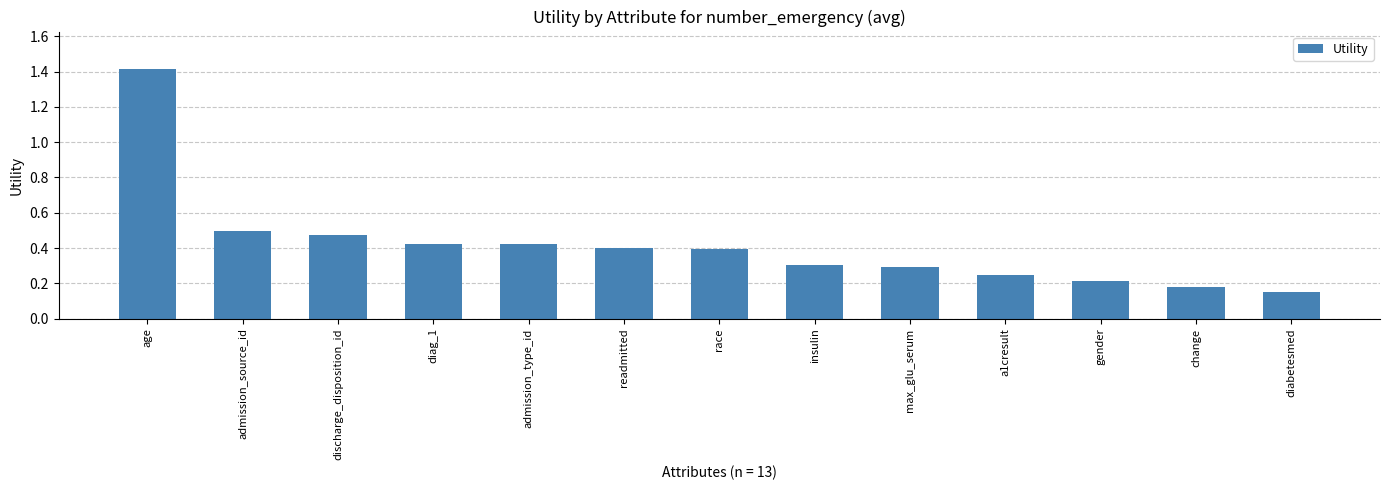

The chart shows a value of 0.6 at readmitted. True or false?

False